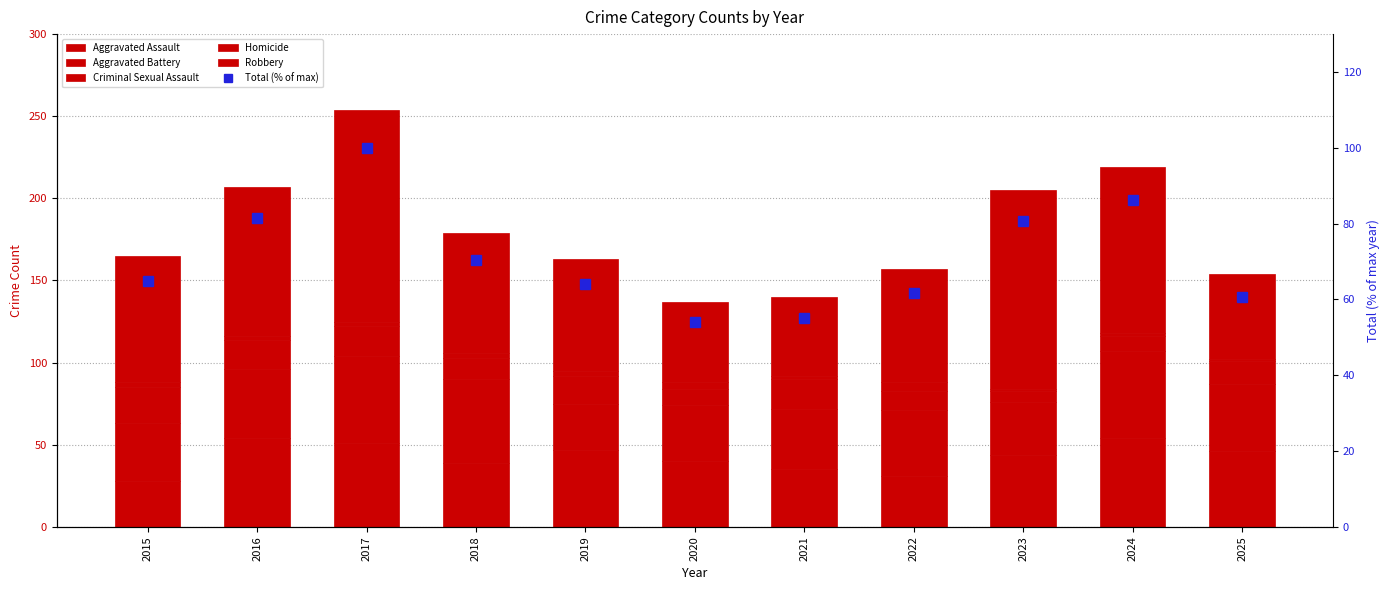

What are all the series names shown in the legend?

Aggravated Assault, Aggravated Battery, Criminal Sexual Assault, Homicide, Robbery, Total (% of max)